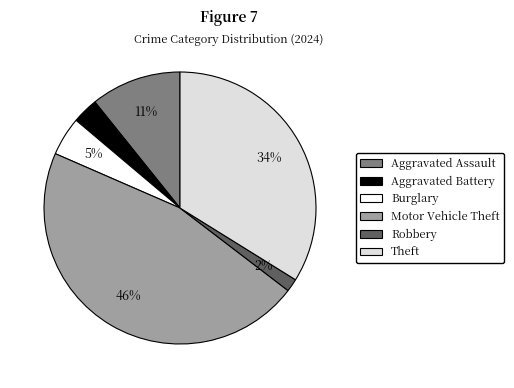

To the nearest percent, what is the average slice percentage?

17%